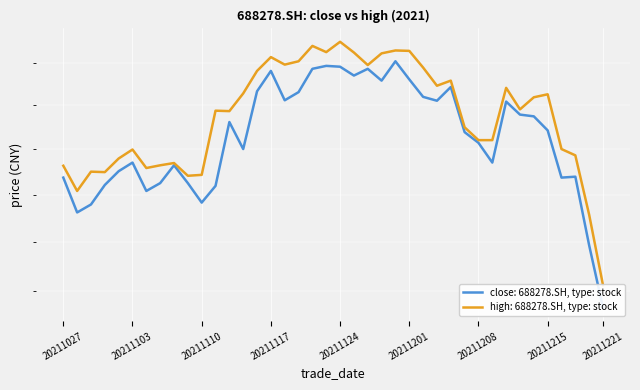

Which series has the widest spread of values?

high